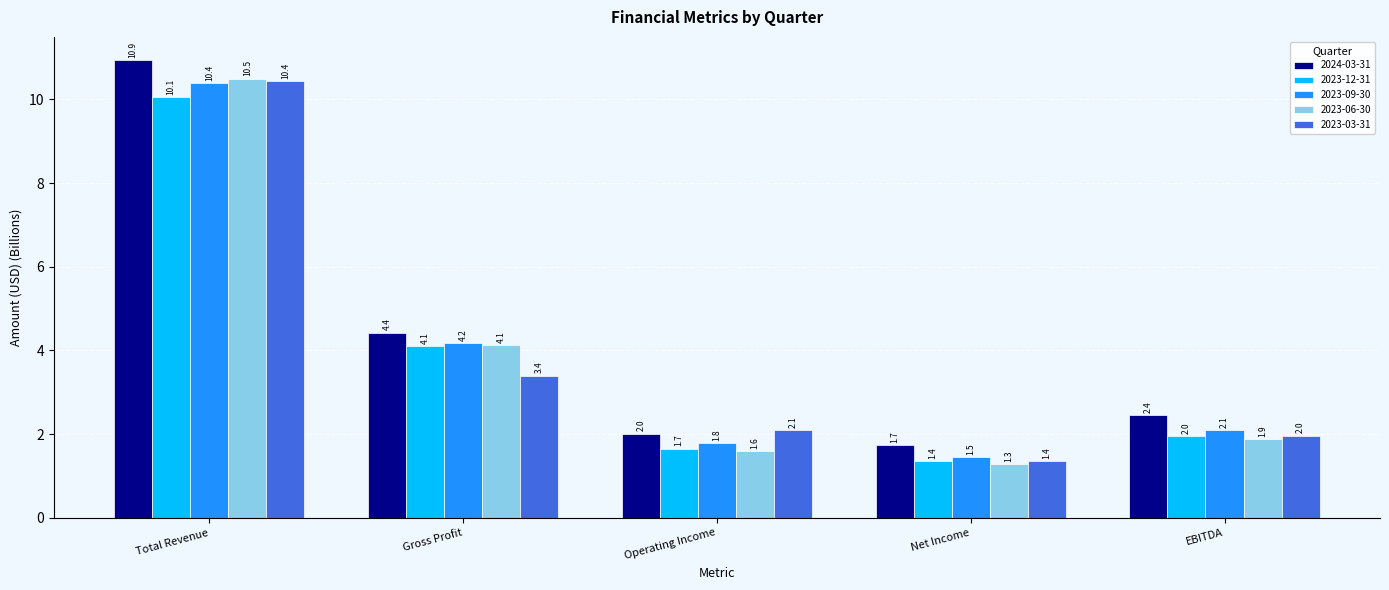

List the labels in order of 2023-03-31 value, largest first.

Total Revenue, Gross Profit, Operating Income, EBITDA, Net Income